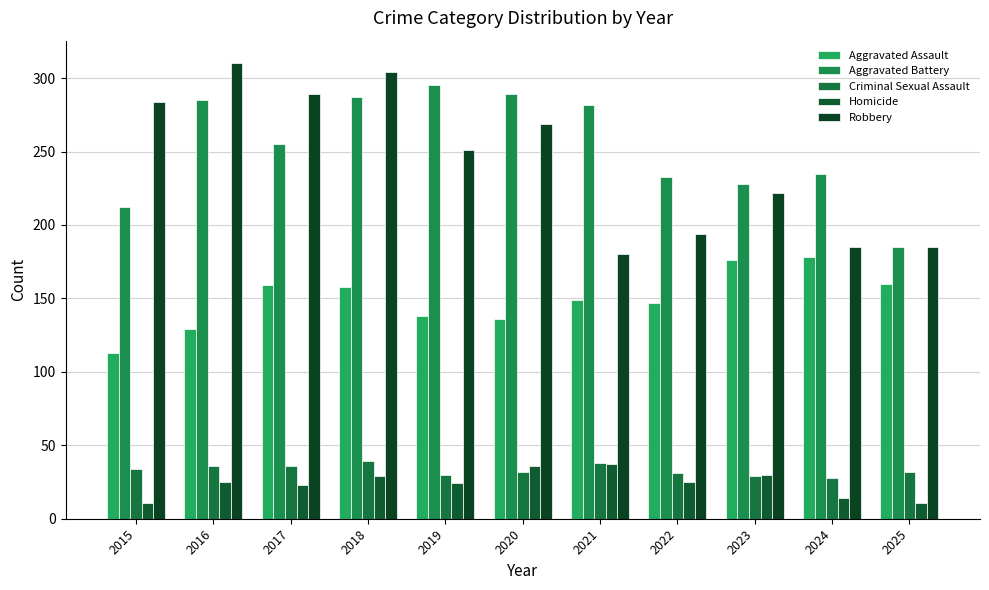

The Robbery series shows 91 at 2019. True or false?

False